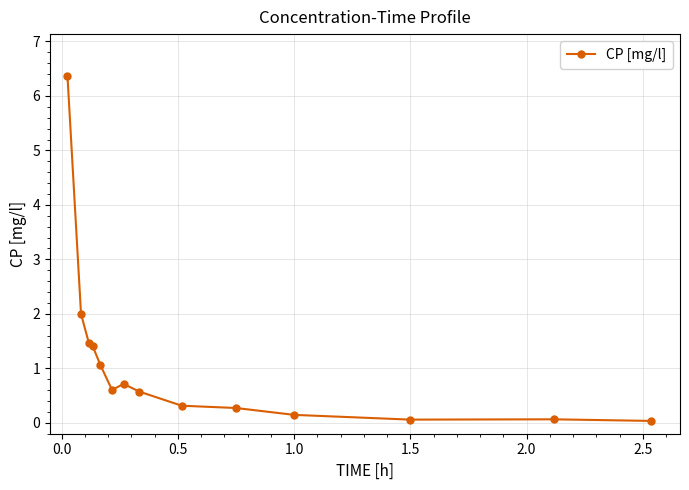

What is the difference between the second highest and minimum values?

2.0